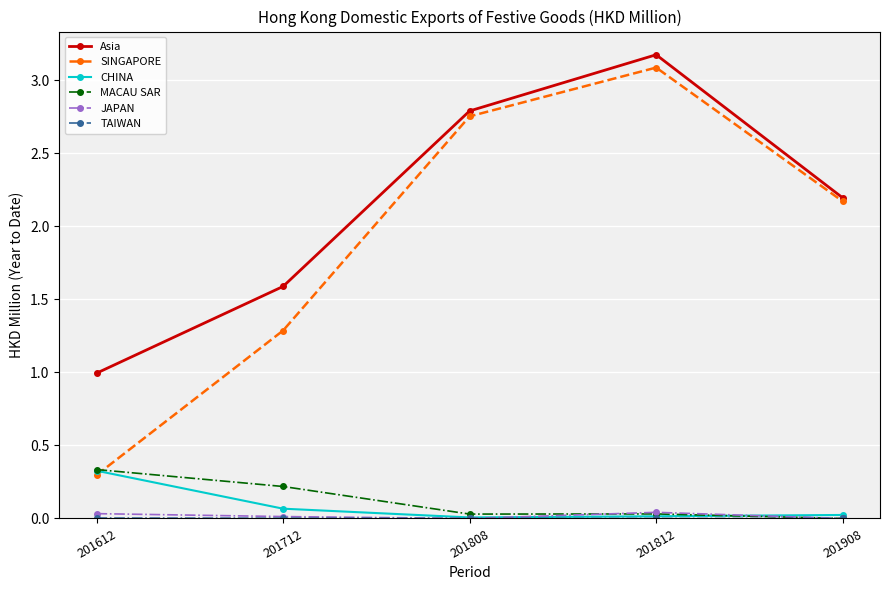

In Asia, how many points are higher than both neighbors (excluding endpoints)?

1